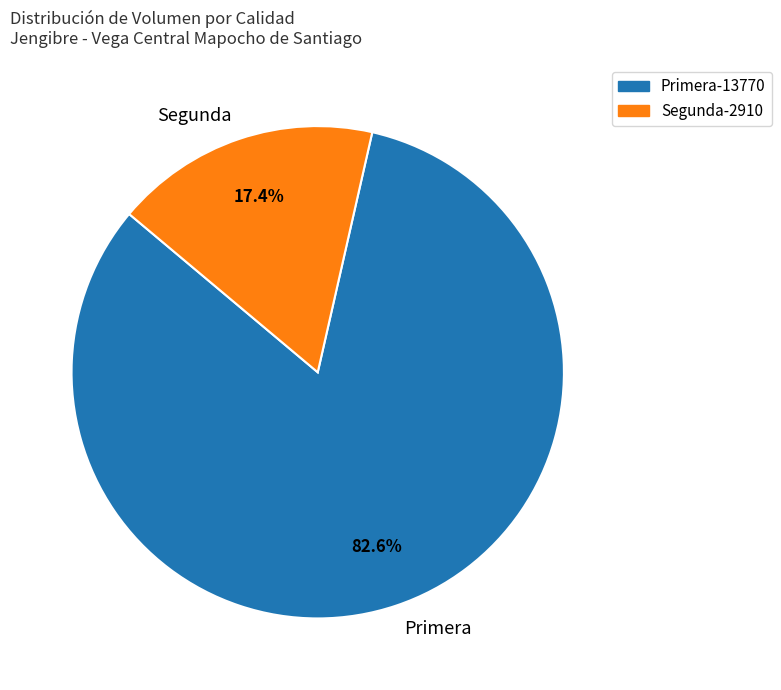

Is there a majority slice in this chart?

Yes